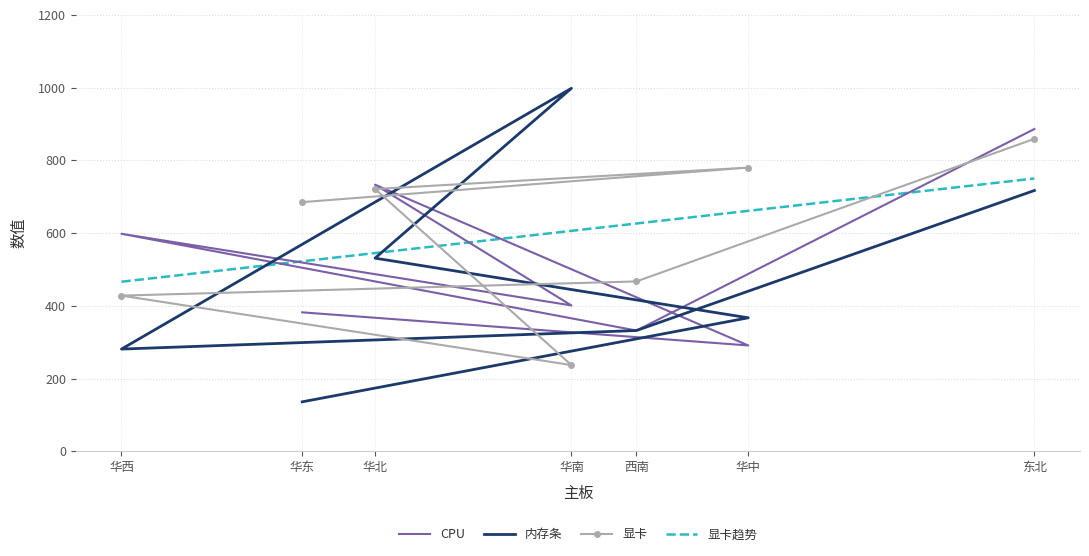

What value does the 显卡 series have at 西南?

467